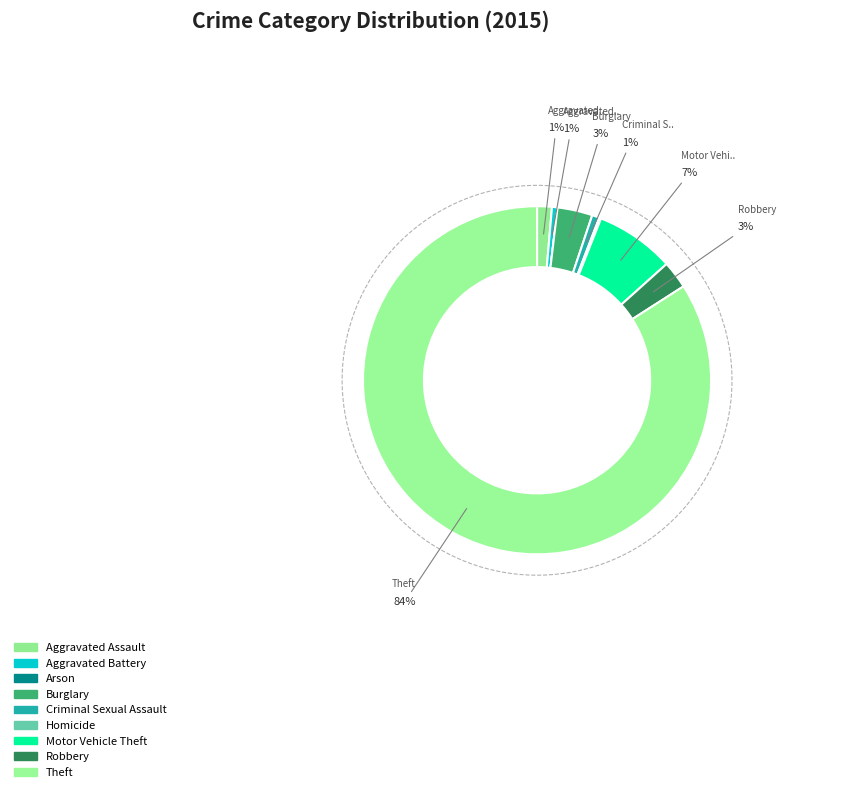

True or false: Burglary accounts for 3% of the total.

True